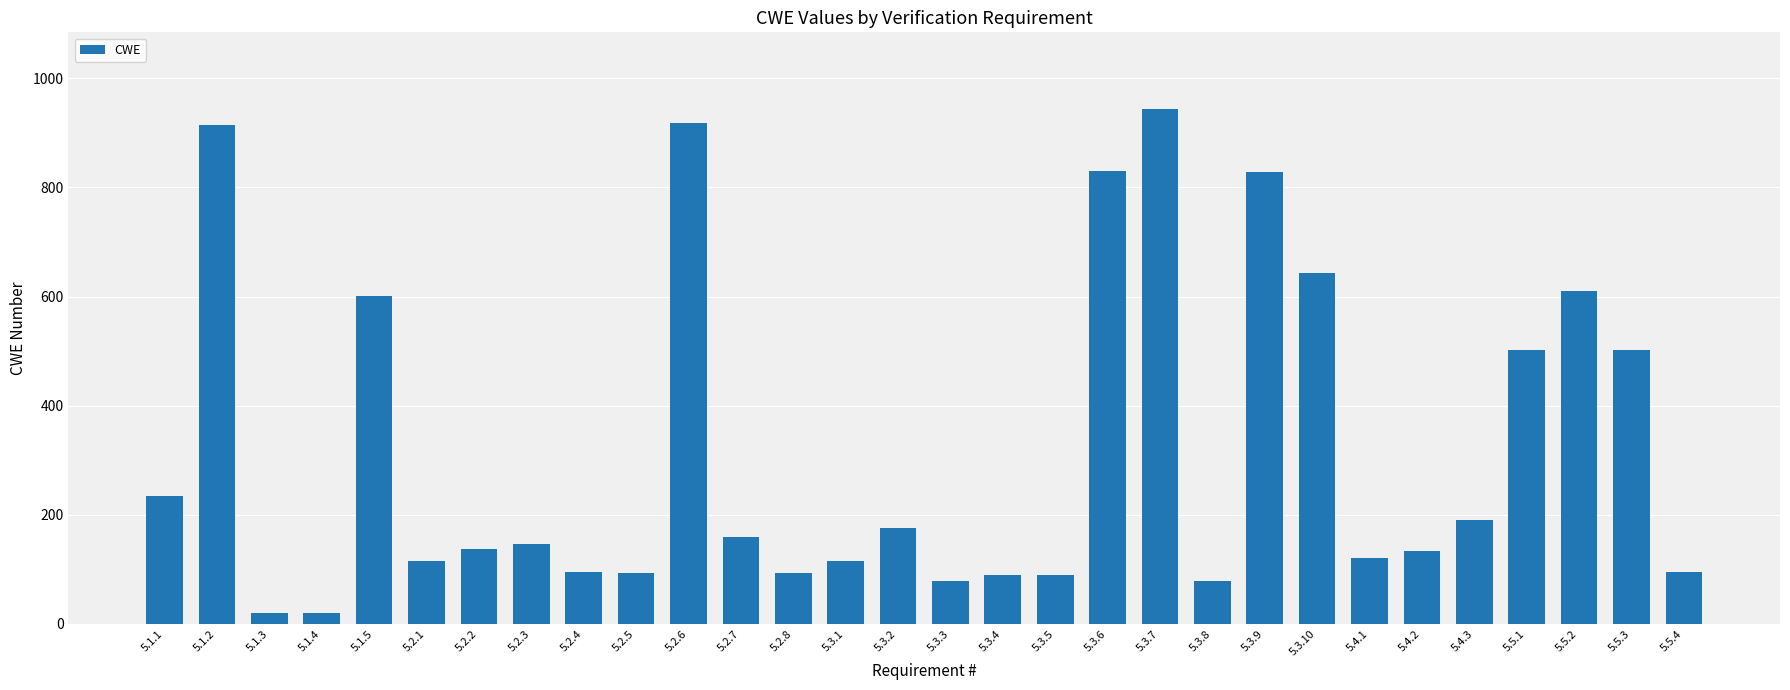

Is it true that the value at 5.3.10 is 158?

False